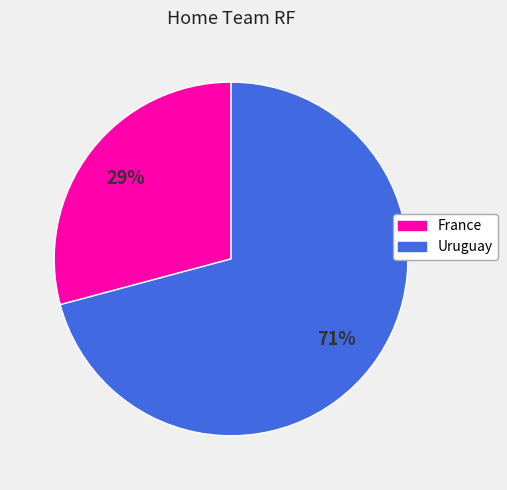

To the nearest percent, what portion does Uruguay represent?

71%